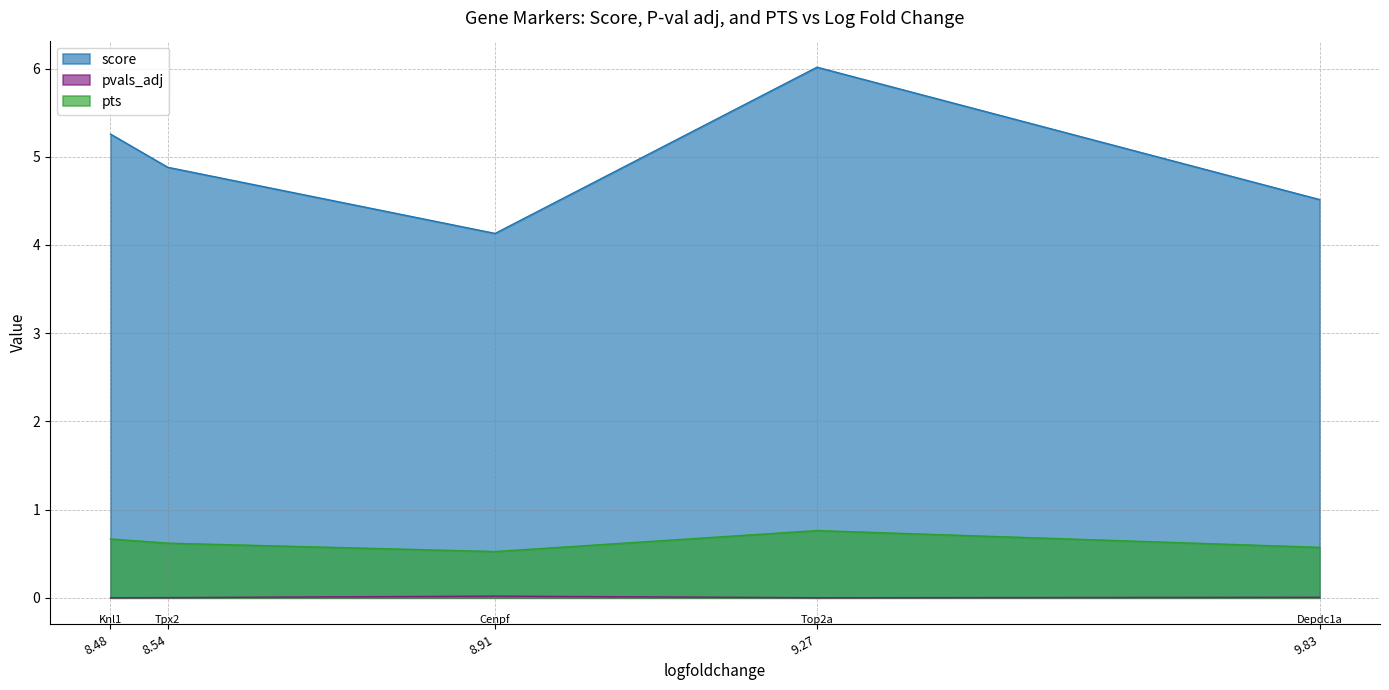

How many pts values are between 0 and 1?

5